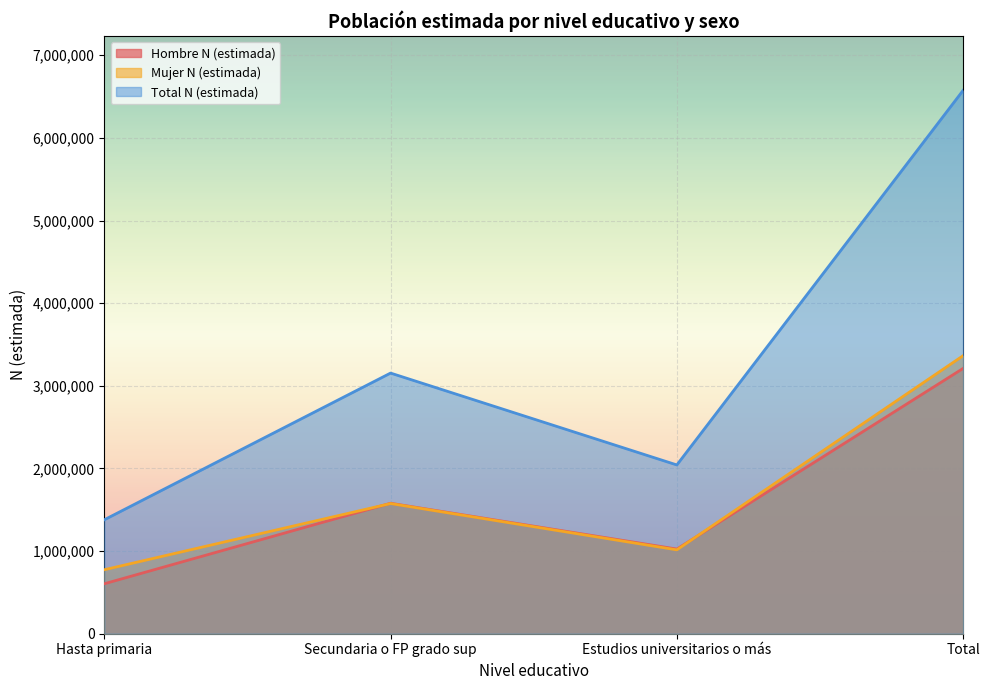

What is the value of the Total N (estimada) point at the 2nd from the left?

3154018